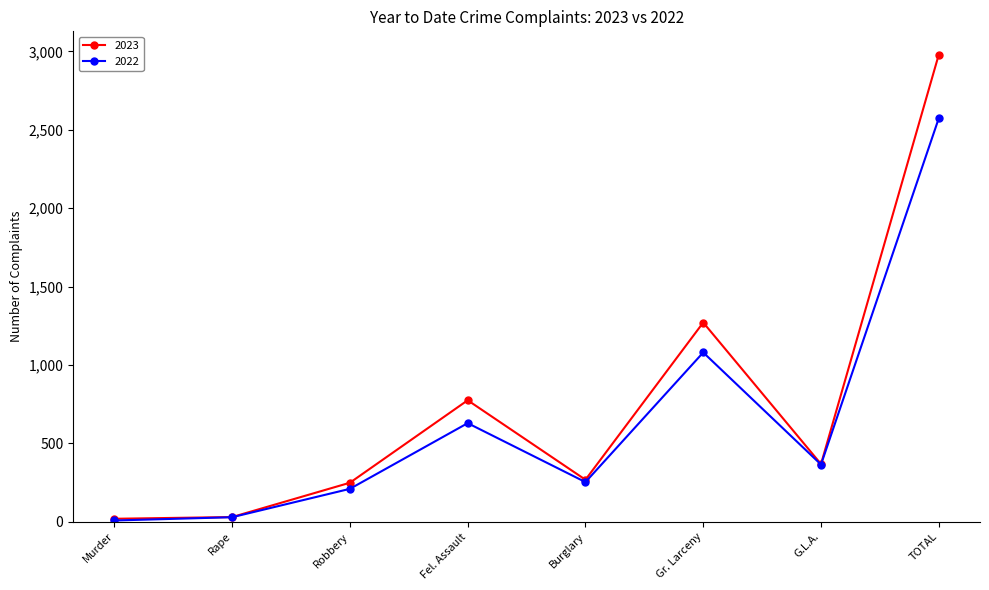

What are all the series names shown in the legend?

2023, 2022